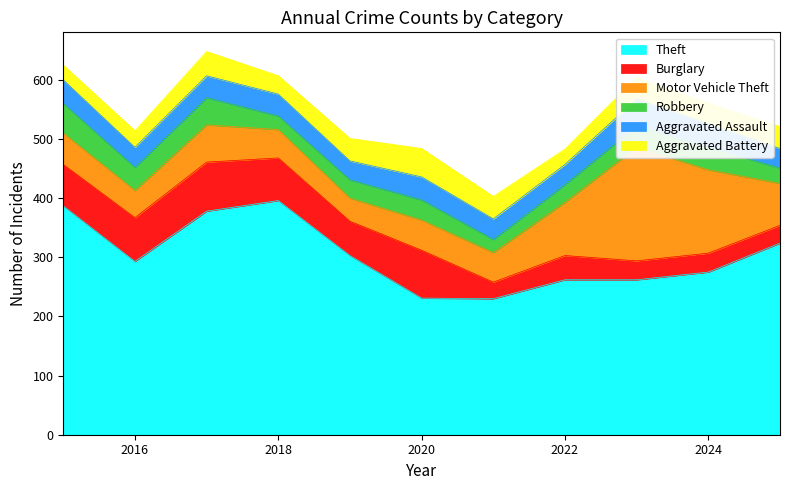

Where do Robbery and Aggravated Assault first cross each other?

2017 and 2018